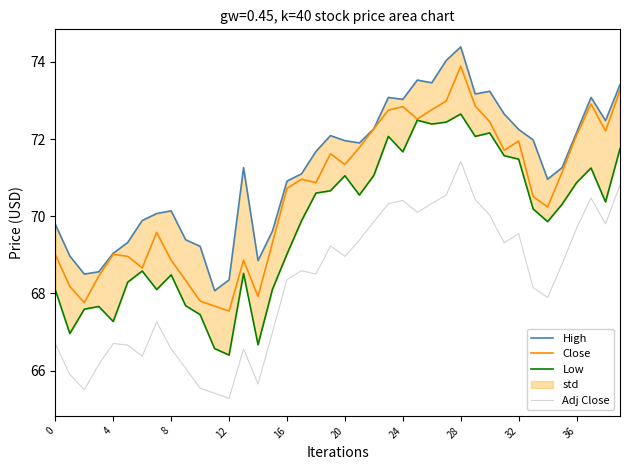

The Adj Close series shows 23.5 at 36. True or false?

False